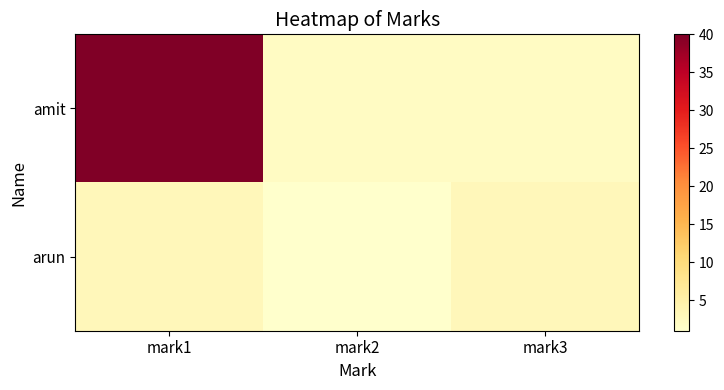

Reading right to left, list all the values displayed in this chart.

amit: mark3=2	mark2=2	mark1=40
arun: mark3=3	mark2=1	mark1=3